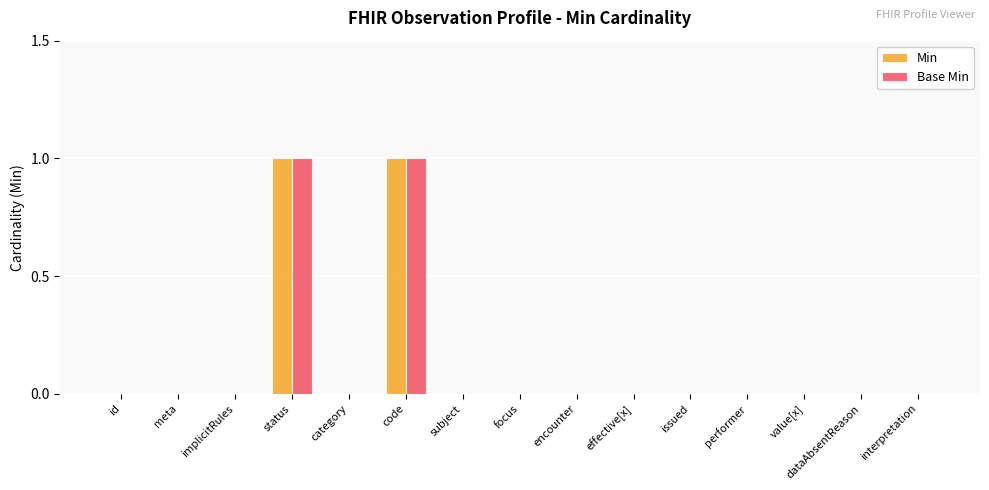

Is it true that Base Min equals 0 at focus?

True